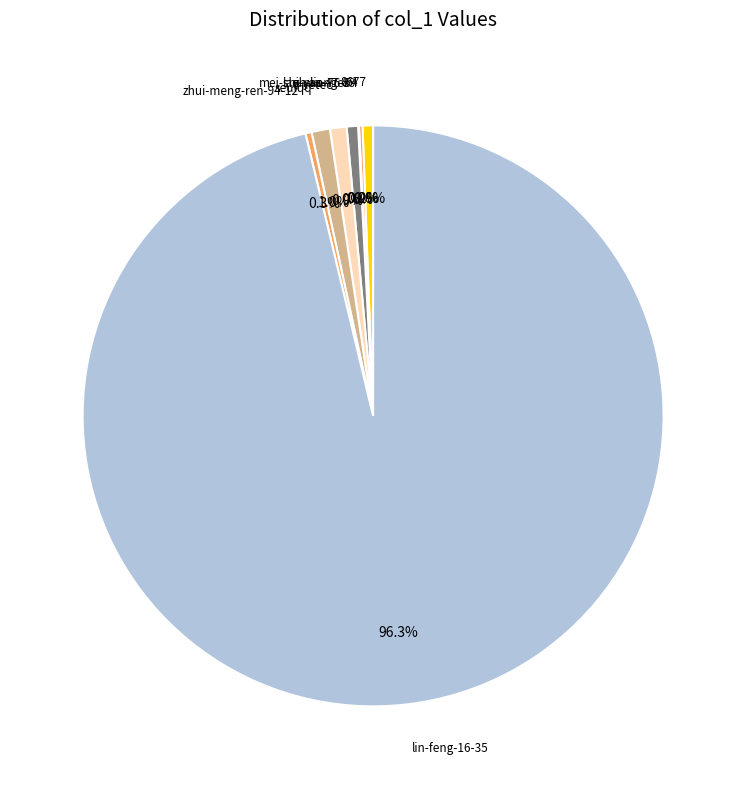

Is there a majority slice in this chart?

Yes